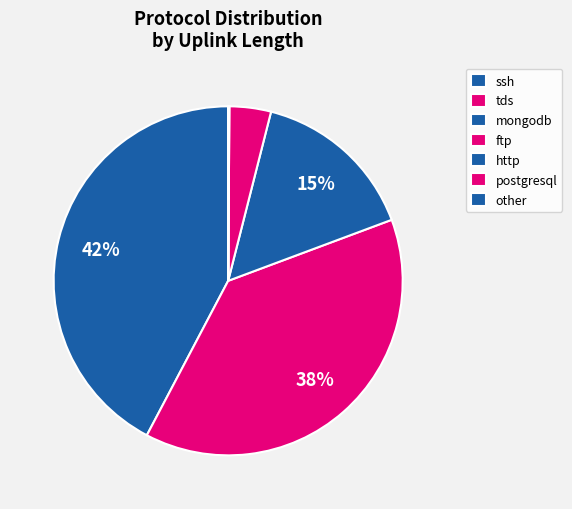

Is it true that ftp is 4% of the pie?

True